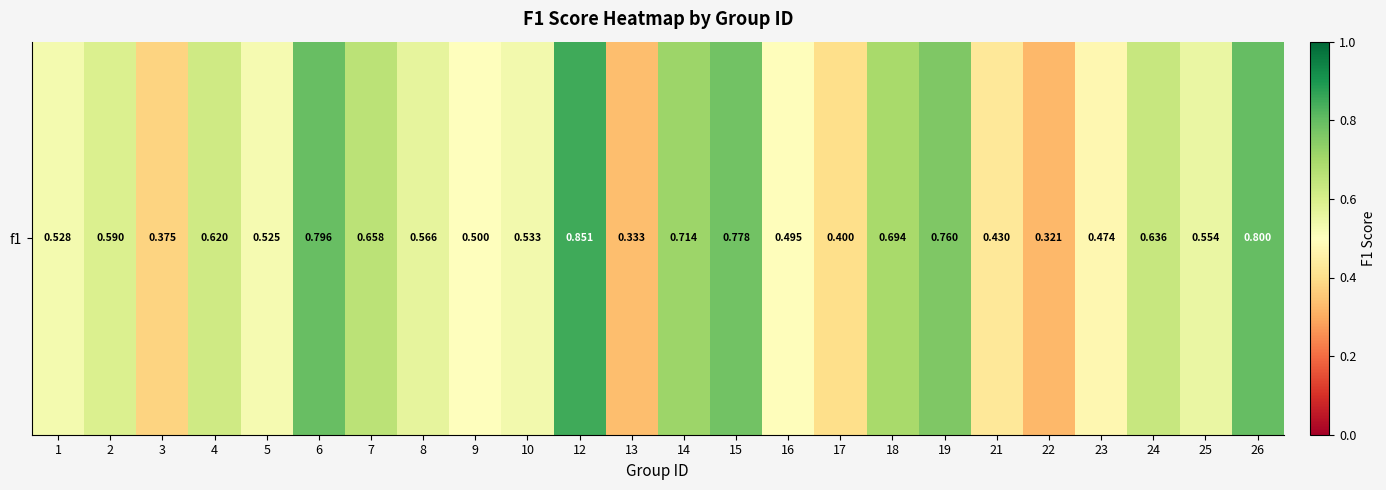

Where is the data nearest to the value 0?

22